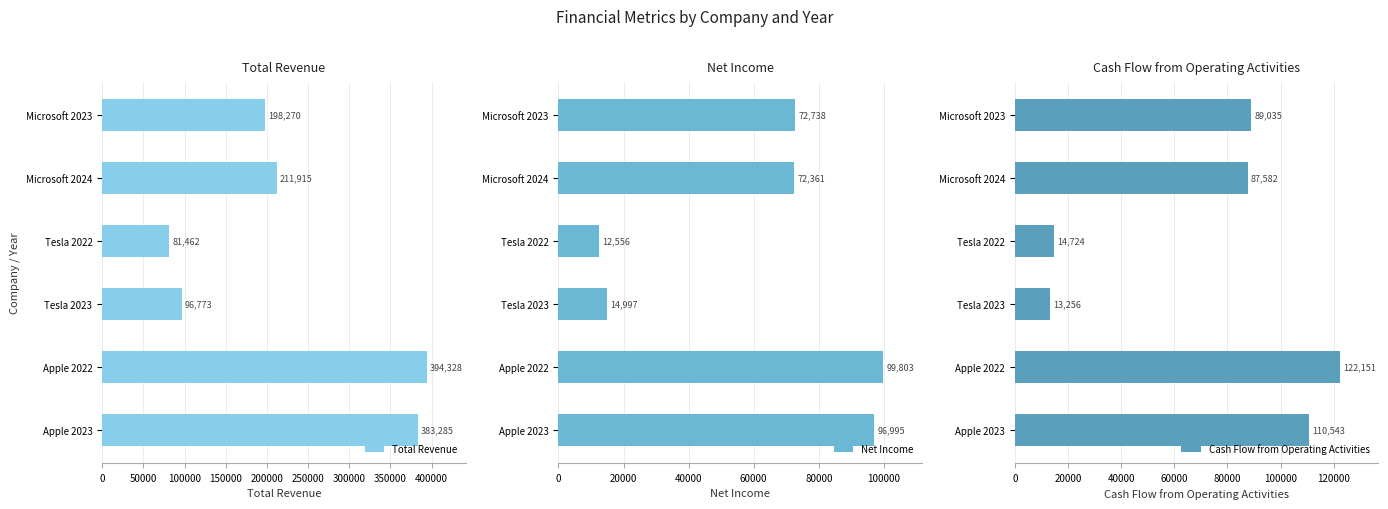

The Net Income series shows 72738 at Microsoft 2023. True or false?

True